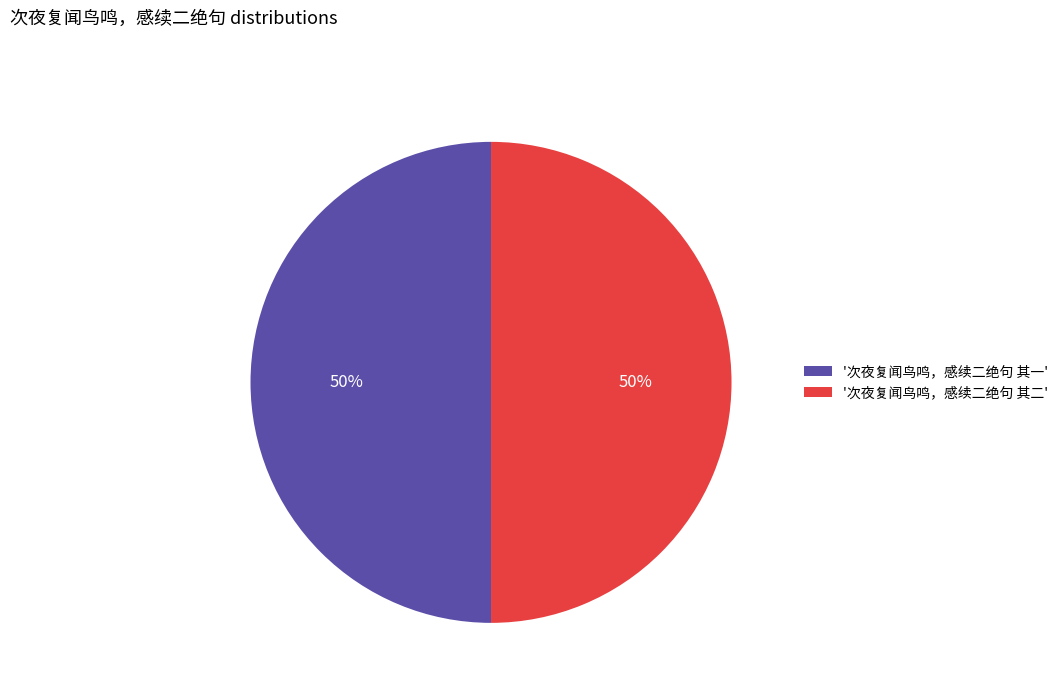

How many segments does this pie chart have?

2